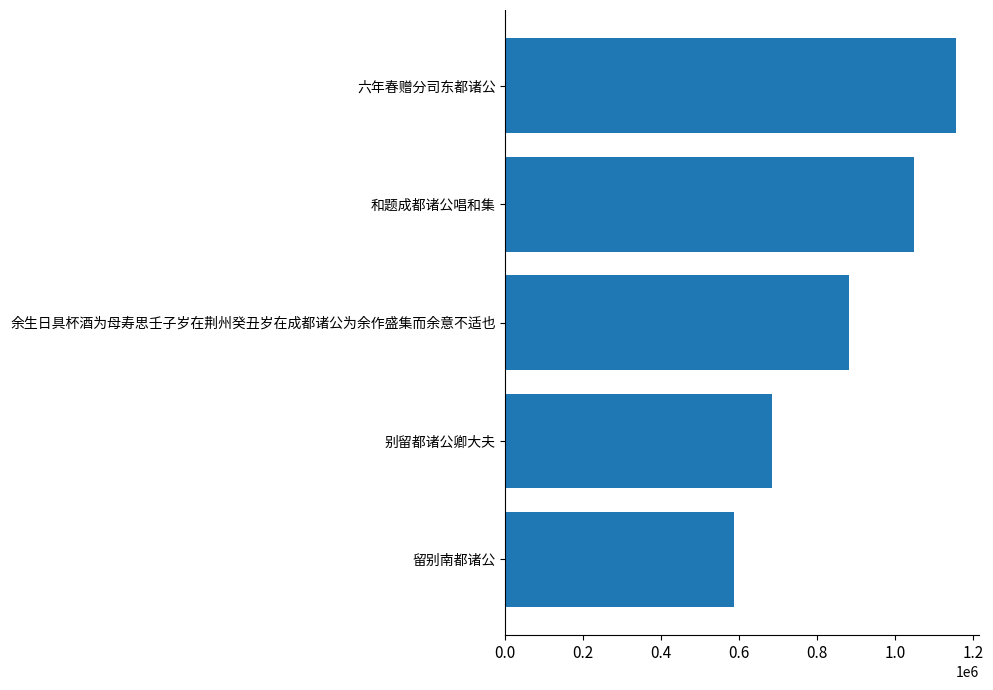

What is the ratio of the value at 和题成都诸公唱和集 to the value at 留别南都诸公?

1.8